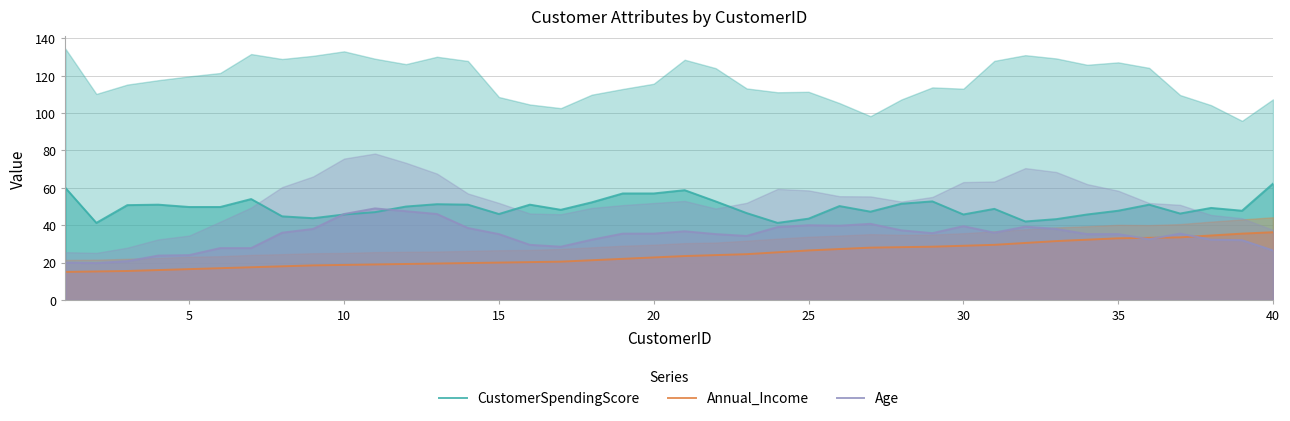

How many lines are shown in the chart?

3